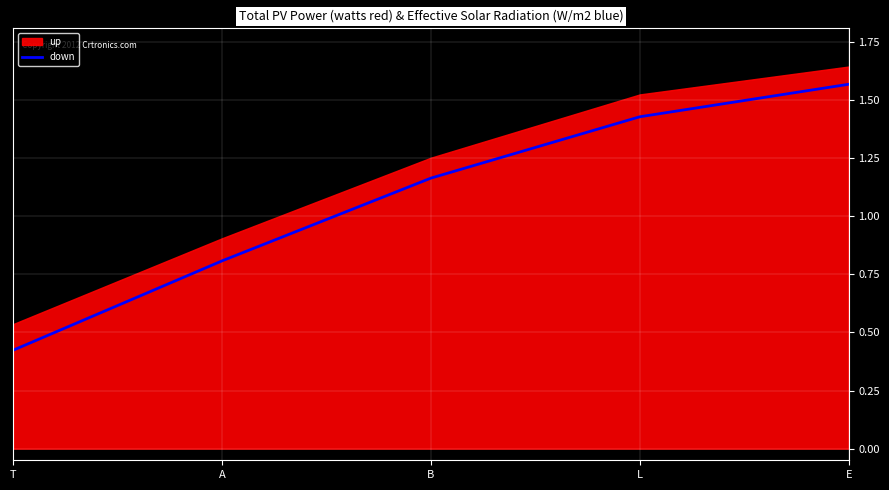

At which label does down first exceed 1?

B